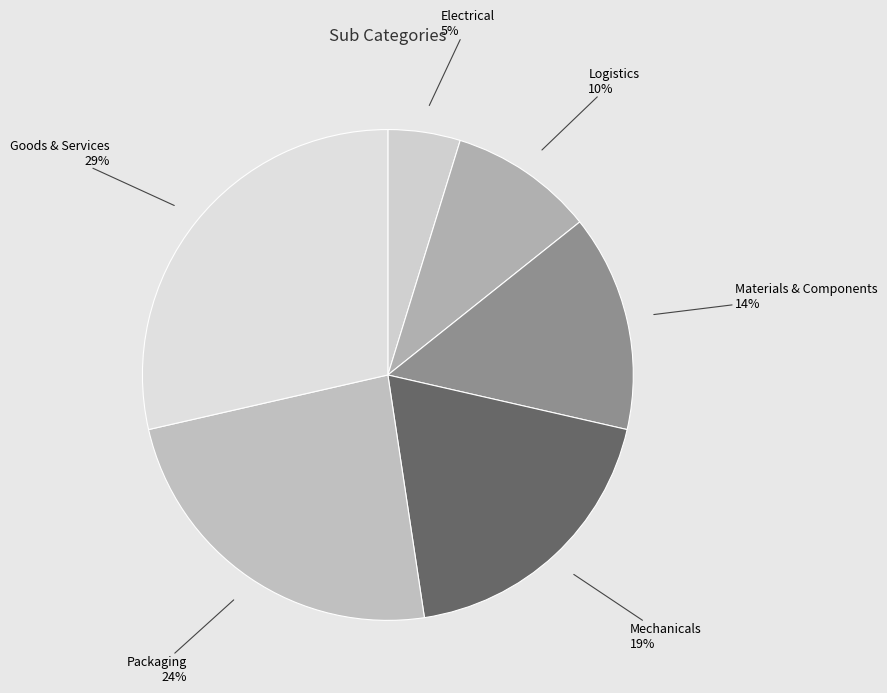

How many slices are in this pie chart?

6